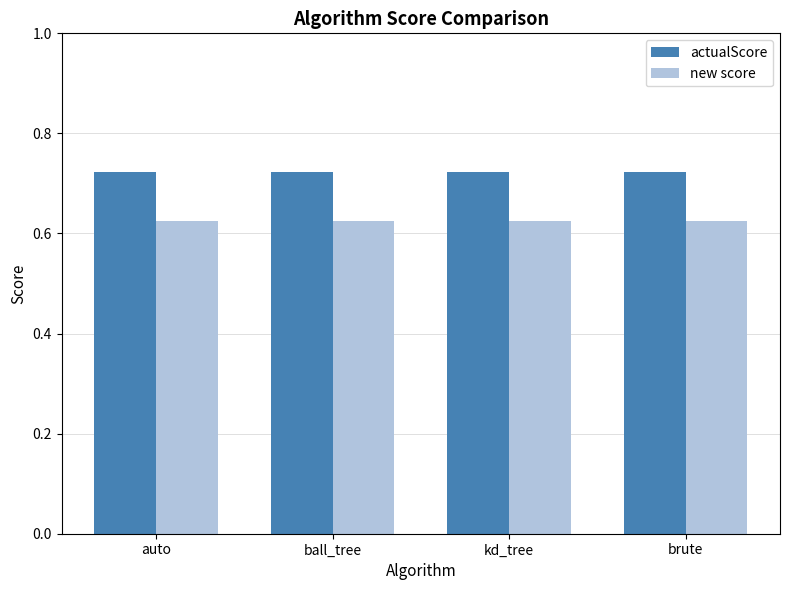

What is the sum of all new score values?

2.5